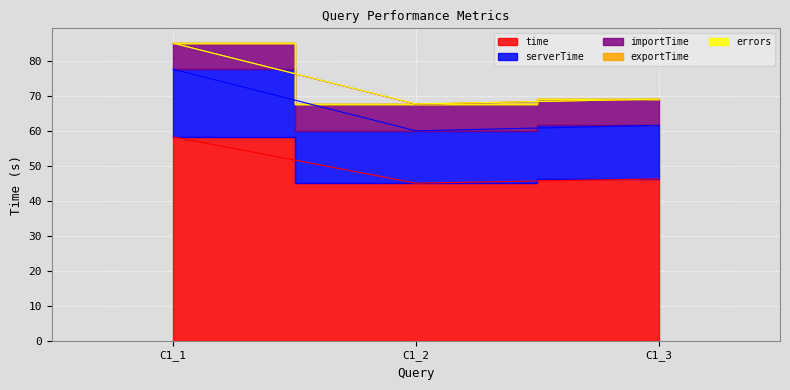

What is the lowest value of the importTime series?

7.4